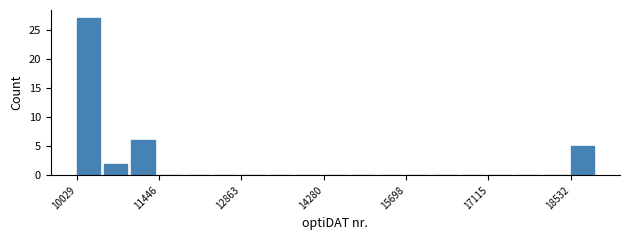

Read against the x-axis, roughly where is the centre of the tallest bar?

10200